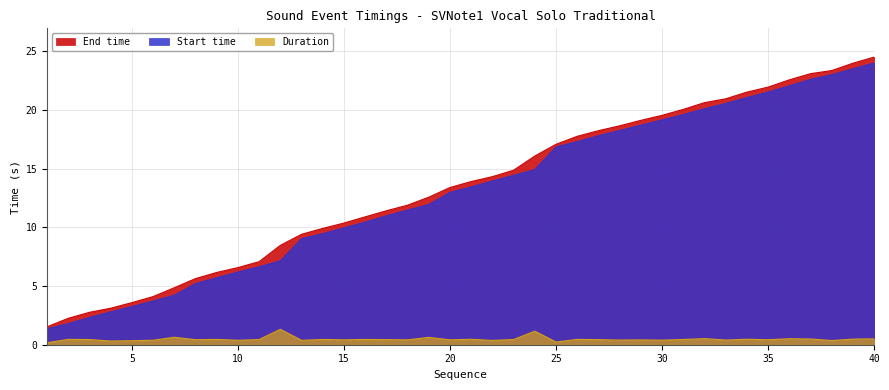

What value does the End time series have at 29?

19.1